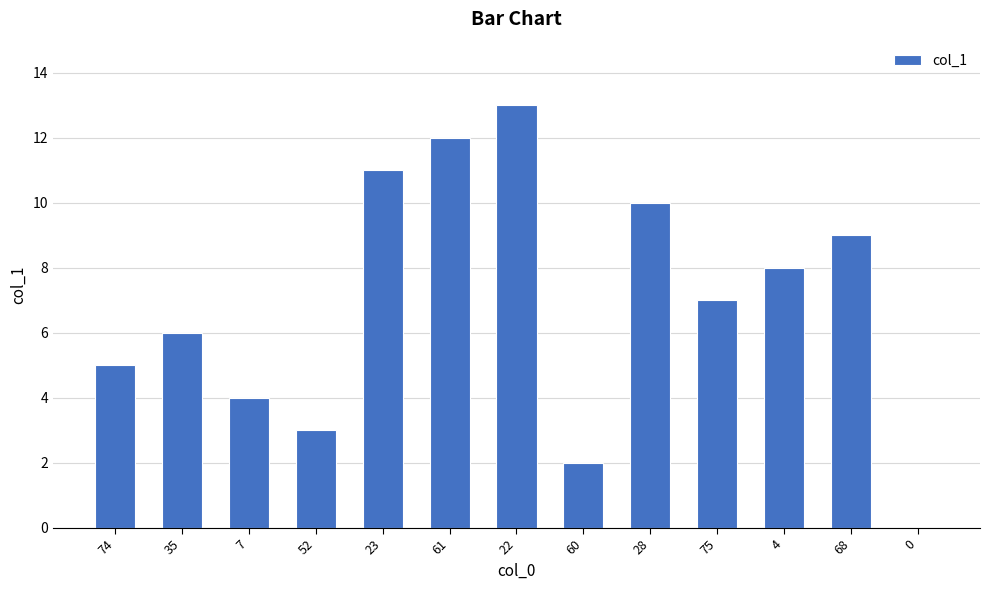

Read the value at 68, to the nearest 5.

10